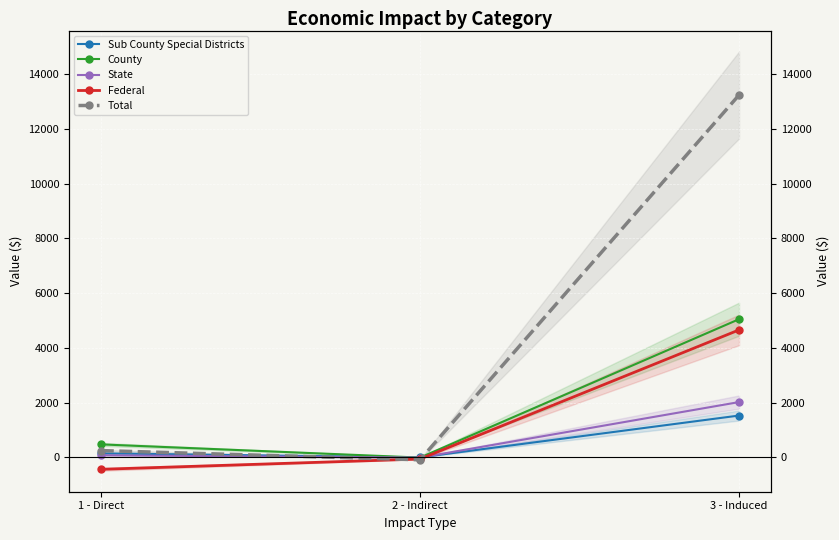

What is the difference between the second highest and minimum values in the State series?

85.2